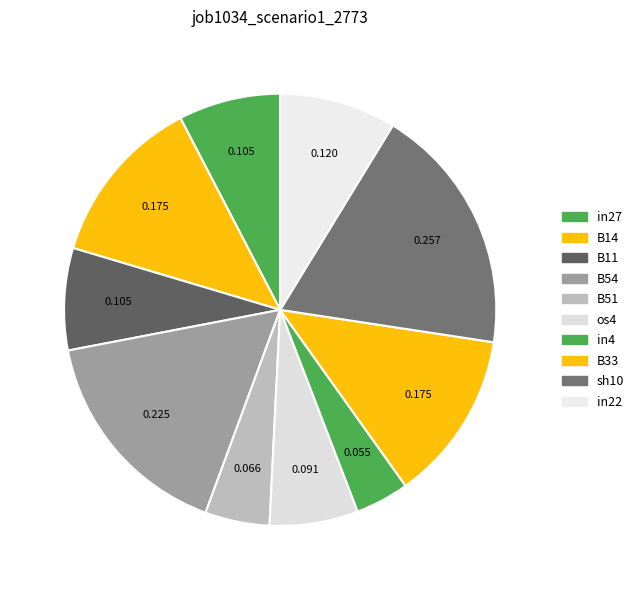

Does any single category account for the majority?

No